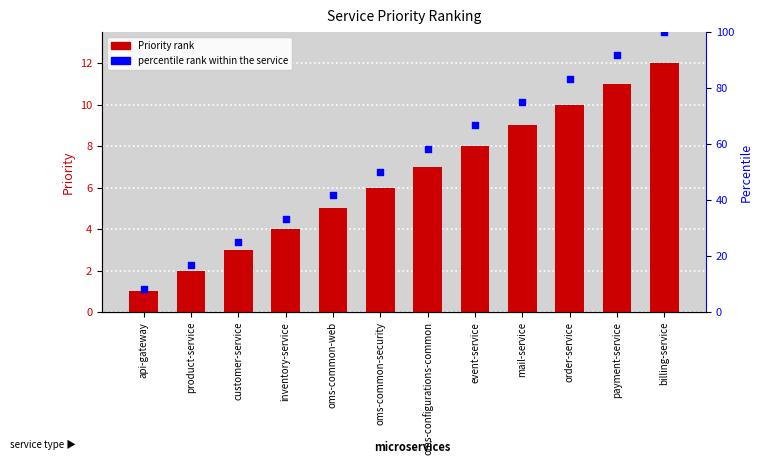

Which series contains the lowest Y value?

Priority